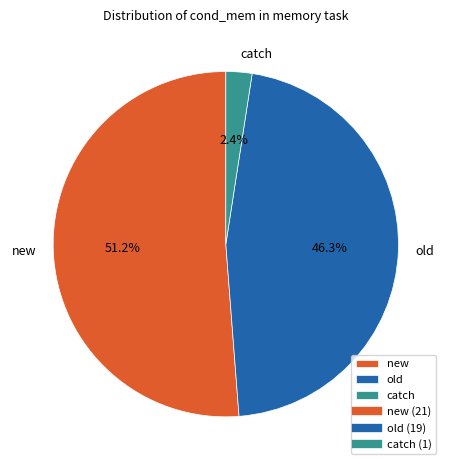

Is the sum of old and new greater than half?

Yes